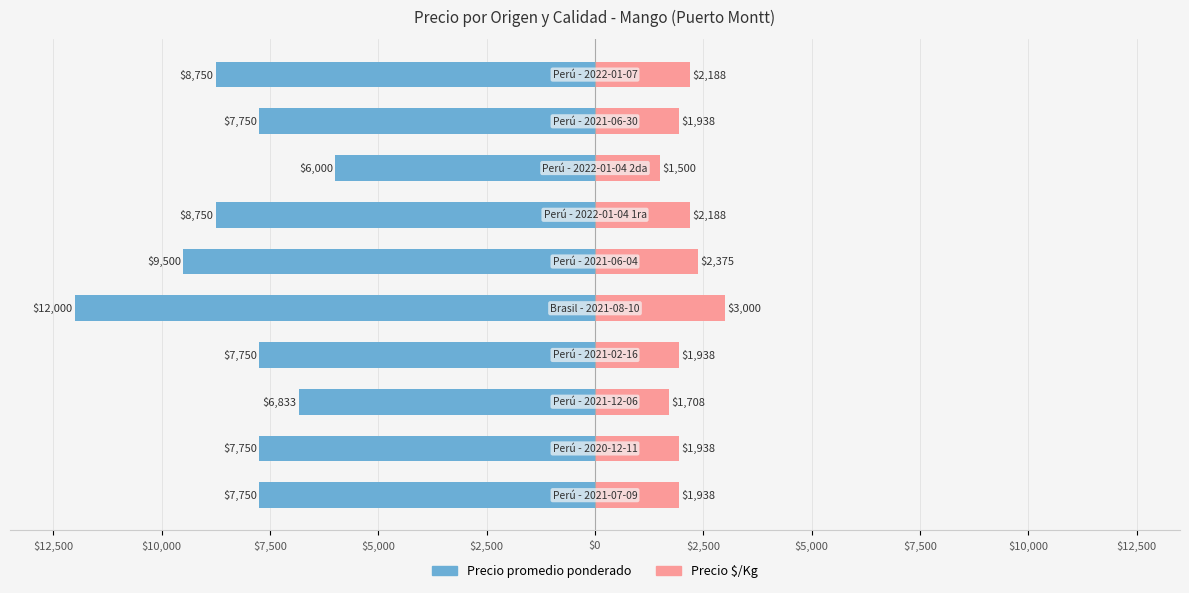

Between $2,500 and $10,000, which series saw the biggest shift?

Precio promedio ponderado